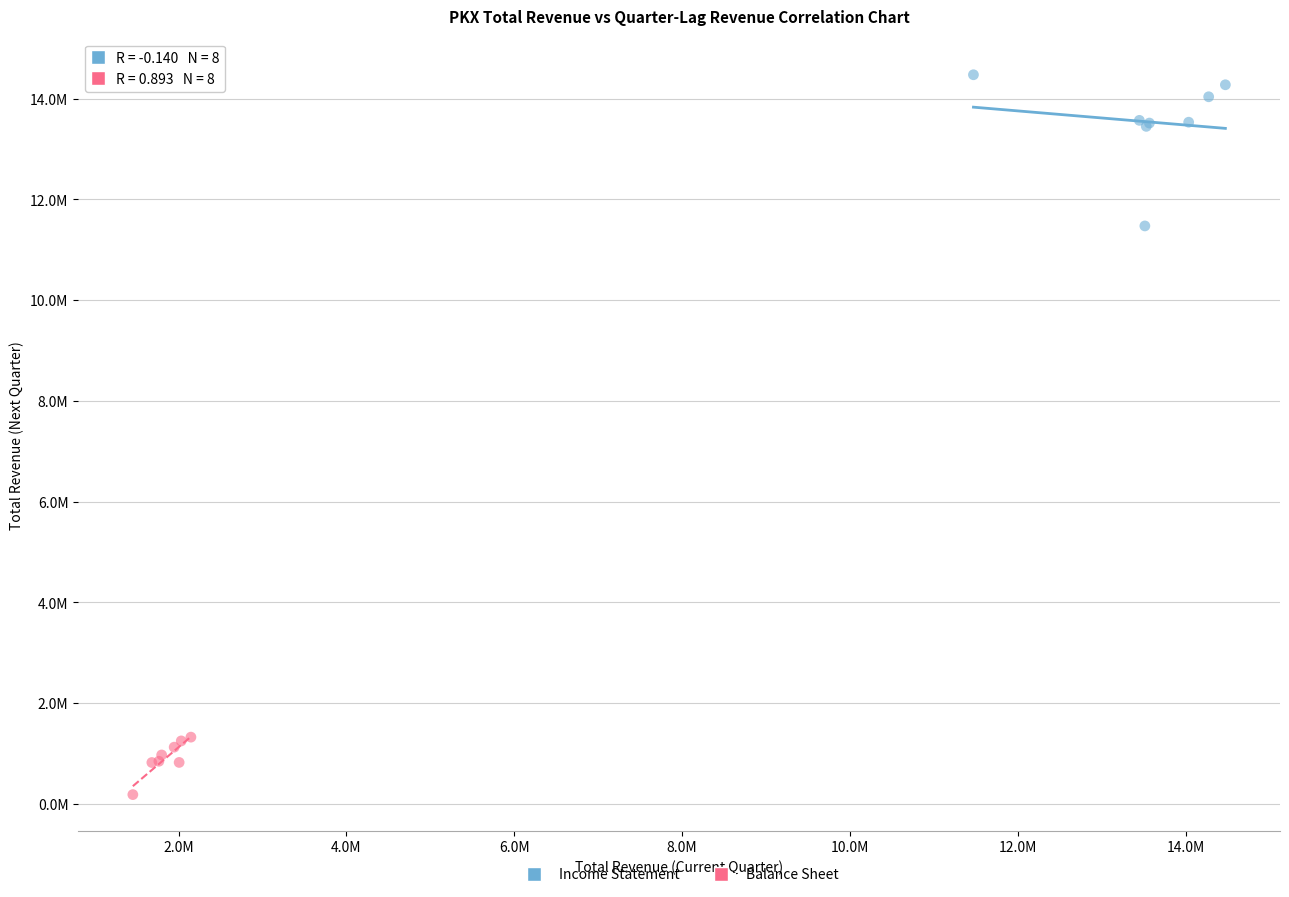

Which series has the largest Y range (max minus min)?

Income Statement